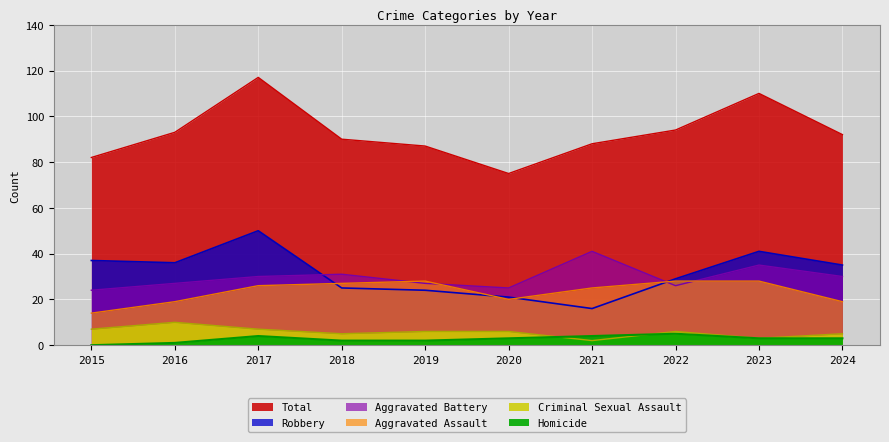

At which category is the sum across all series the highest?

2017